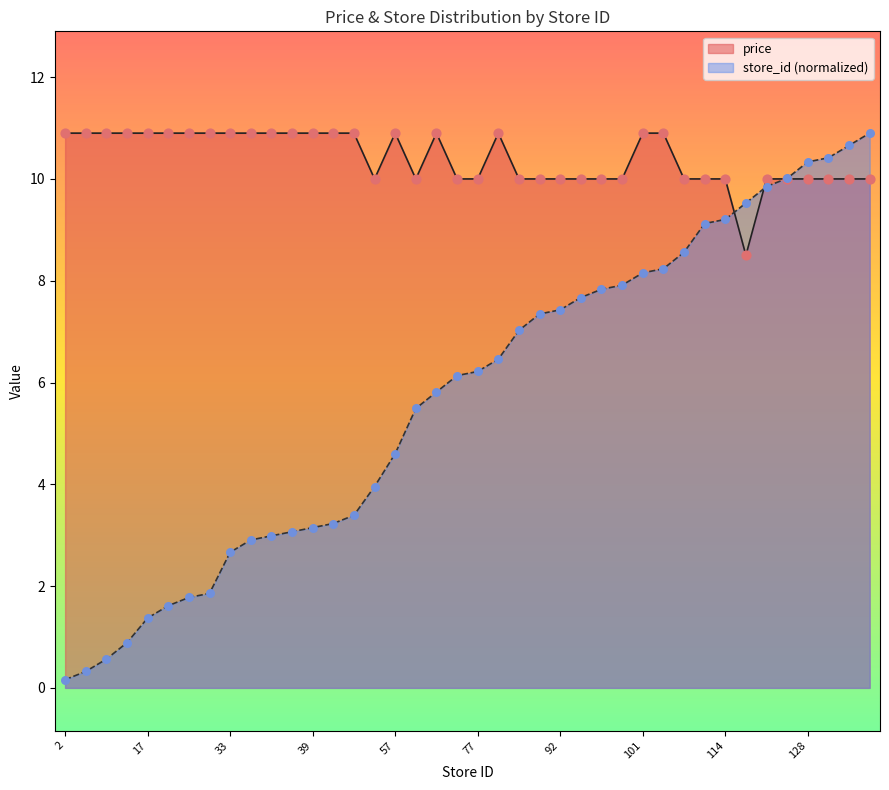

Which series has the largest total across all categories?

price